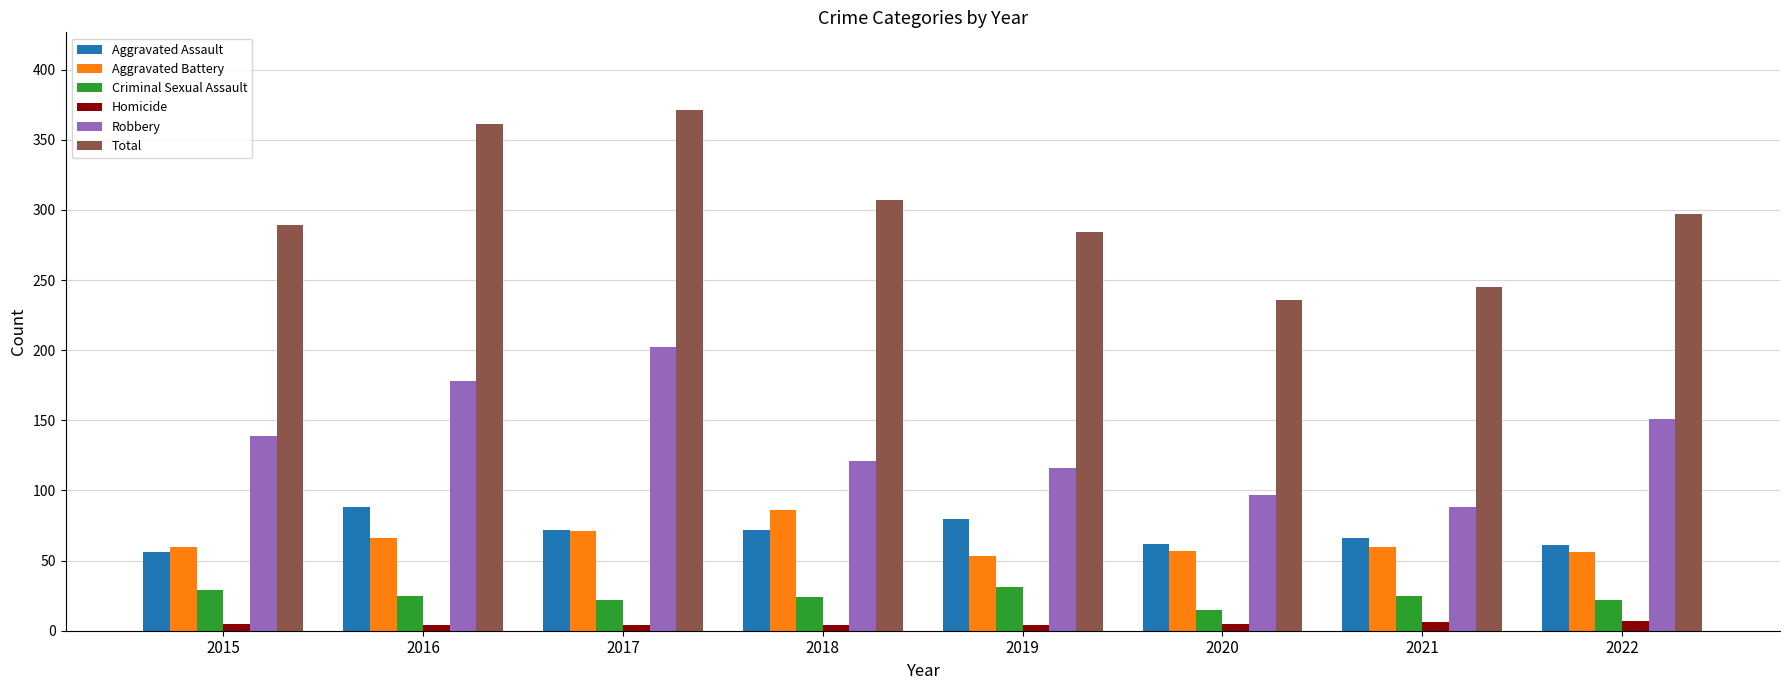

Count the number of categories in the chart.

8